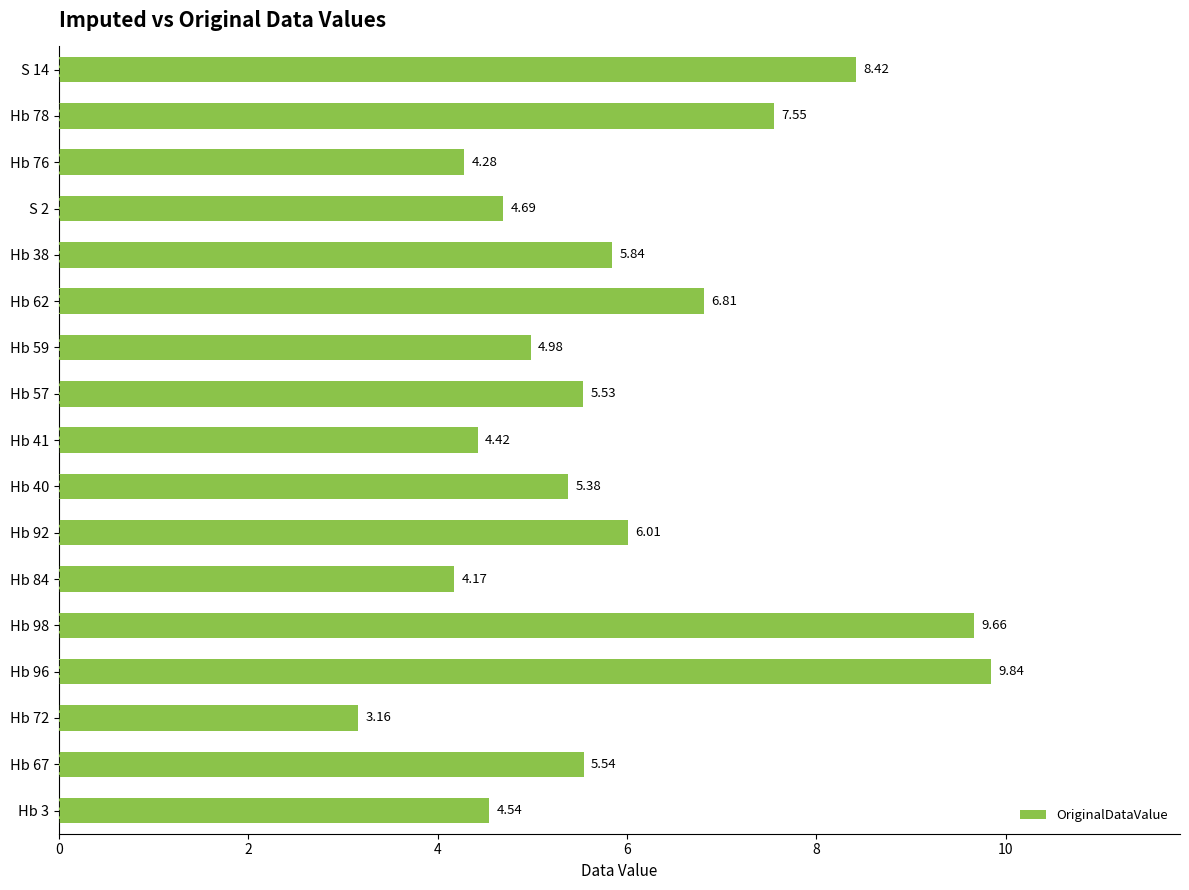

List the labels in order of value, largest first.

Hb 96, Hb 98, S 14, Hb 78, Hb 62, Hb 92, Hb 38, Hb 67, Hb 57, Hb 40, Hb 59, S 2, Hb 3, Hb 41, Hb 76, Hb 84, Hb 72